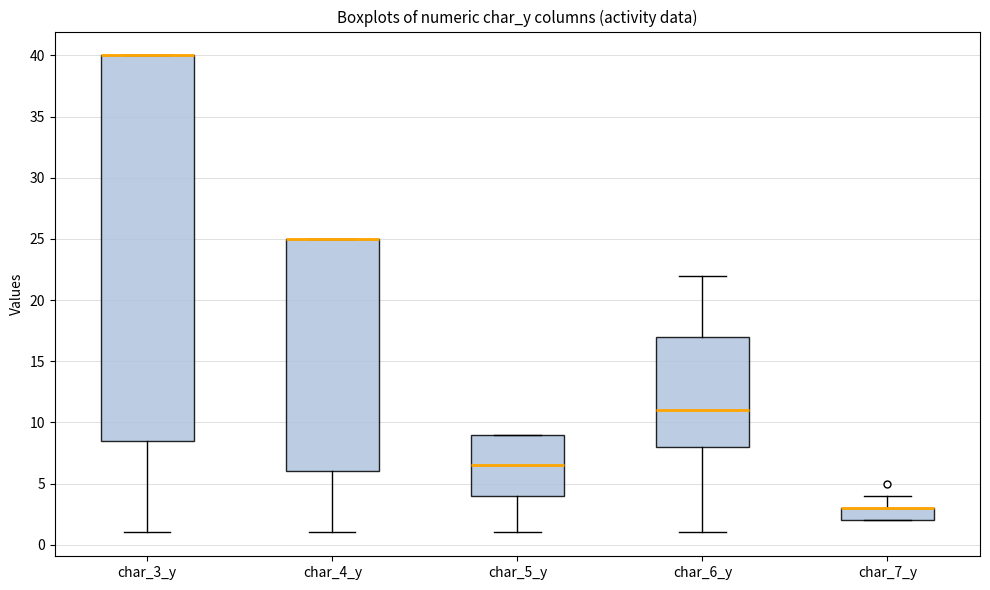

Where is the lower edge of the box for char_6_y on the y-axis? The values are not printed on the chart, so give them approximately, as read against the axis.

8.0